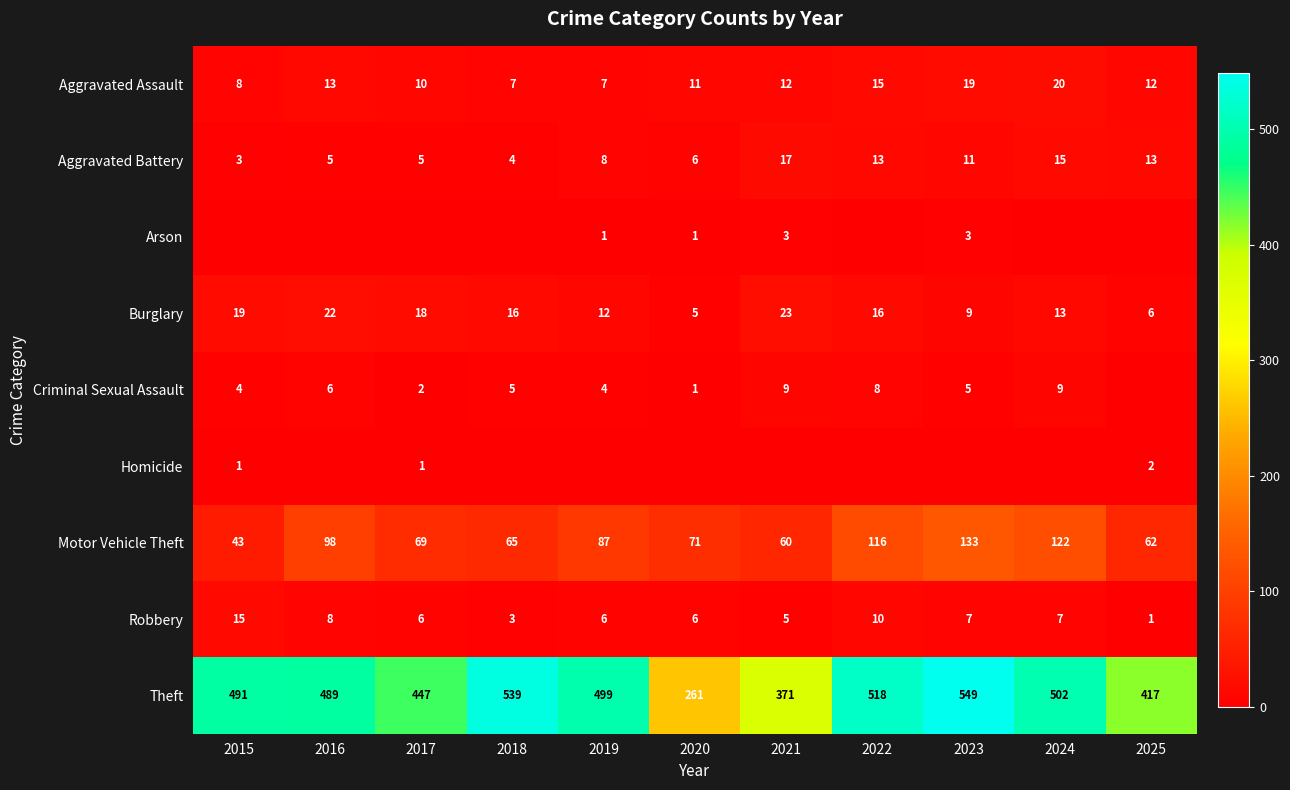

True or false: Aggravated Assault has a value of 27 at 2022.

False